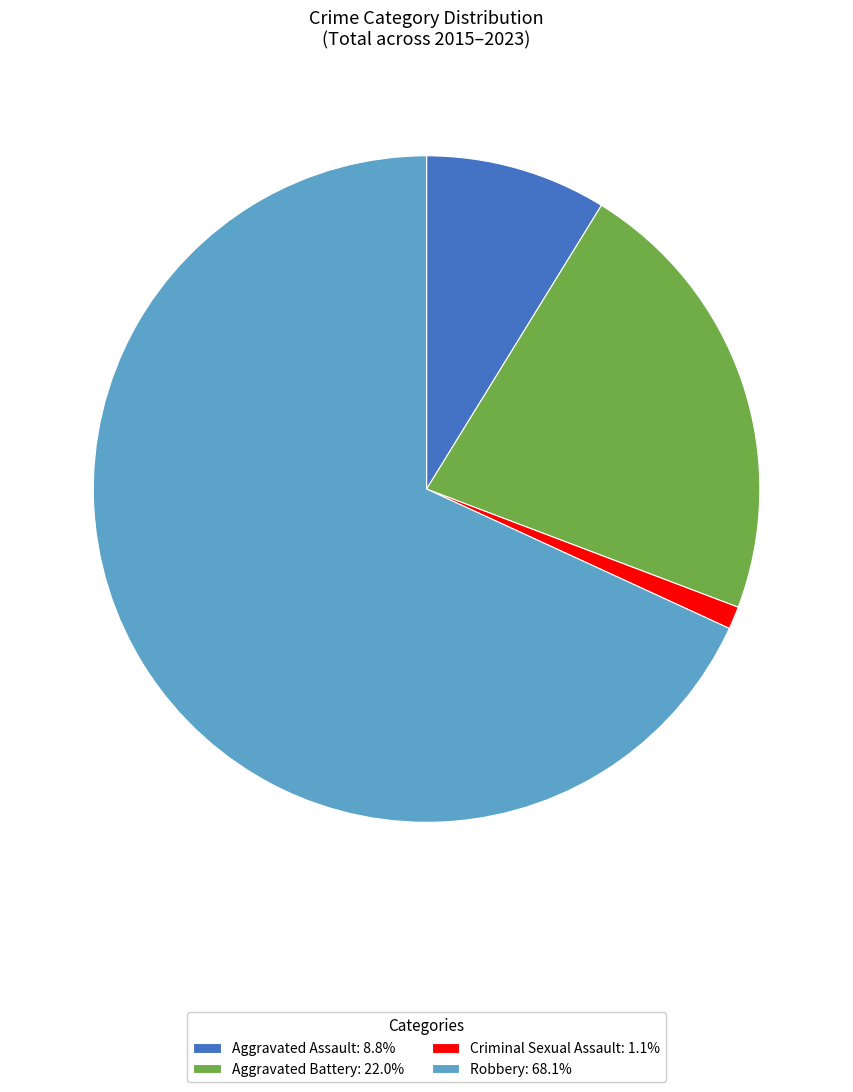

Does Aggravated Battery represent more than half of the total?

No